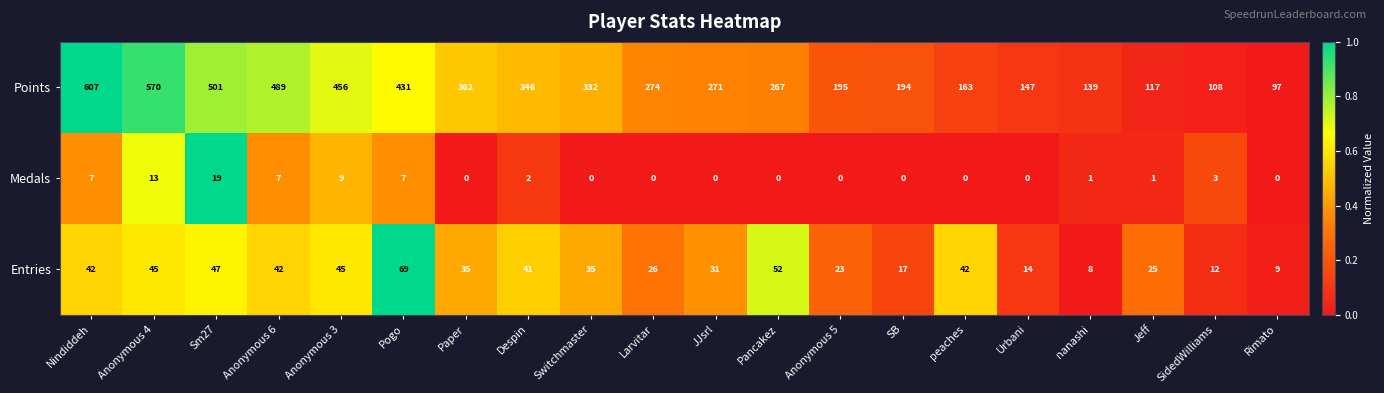

At which category is the sum across all series the highest?

Nindiddeh